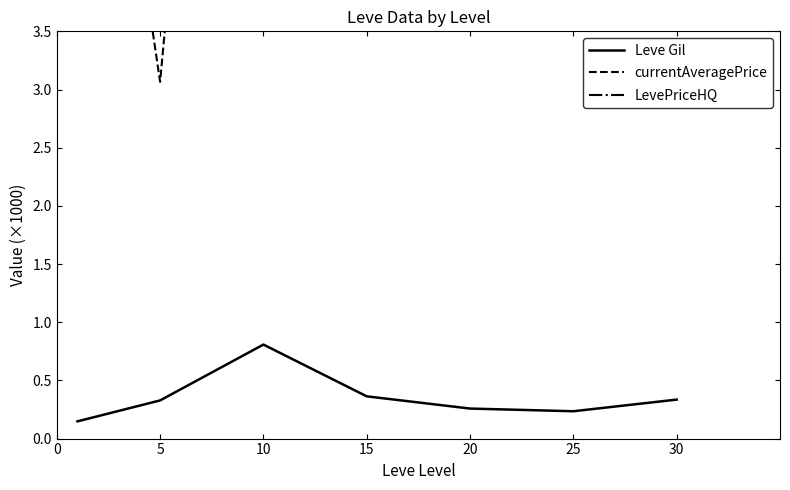

True or false: LevePriceHQ has a value of 6.7 at 5.

True